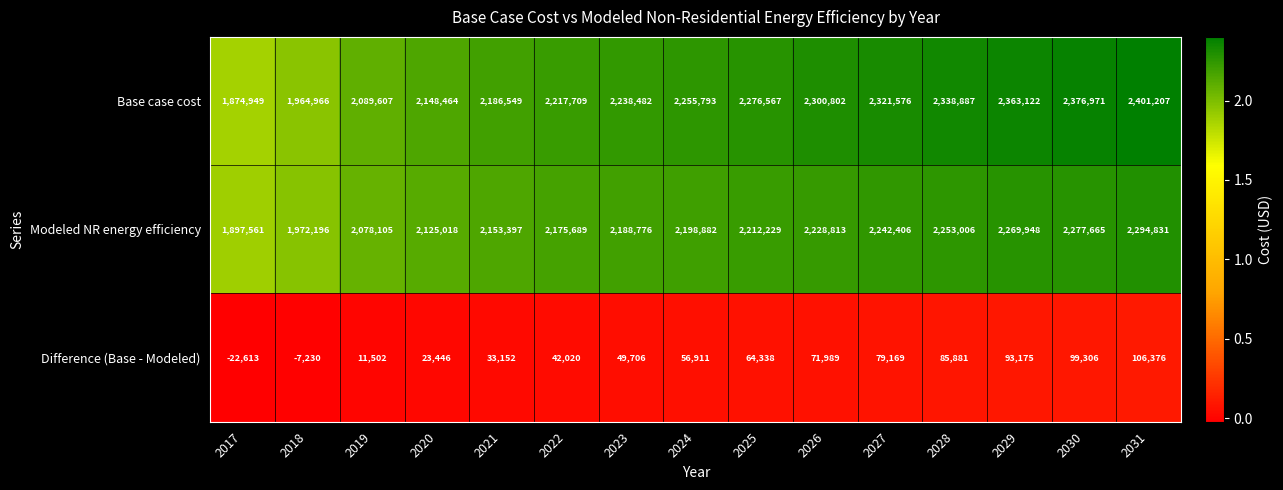

What is the spread (max minus min) of values at 2021?

2153397